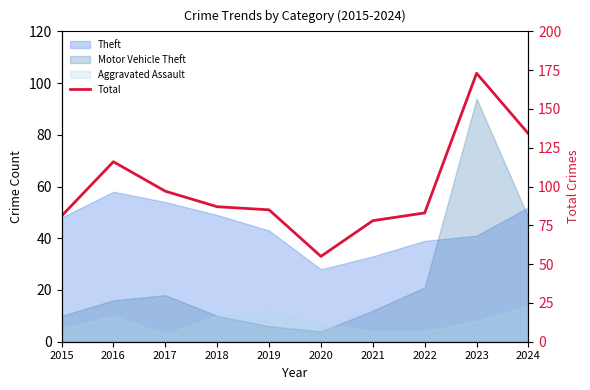

Where is the data nearest to the value 114?

2016